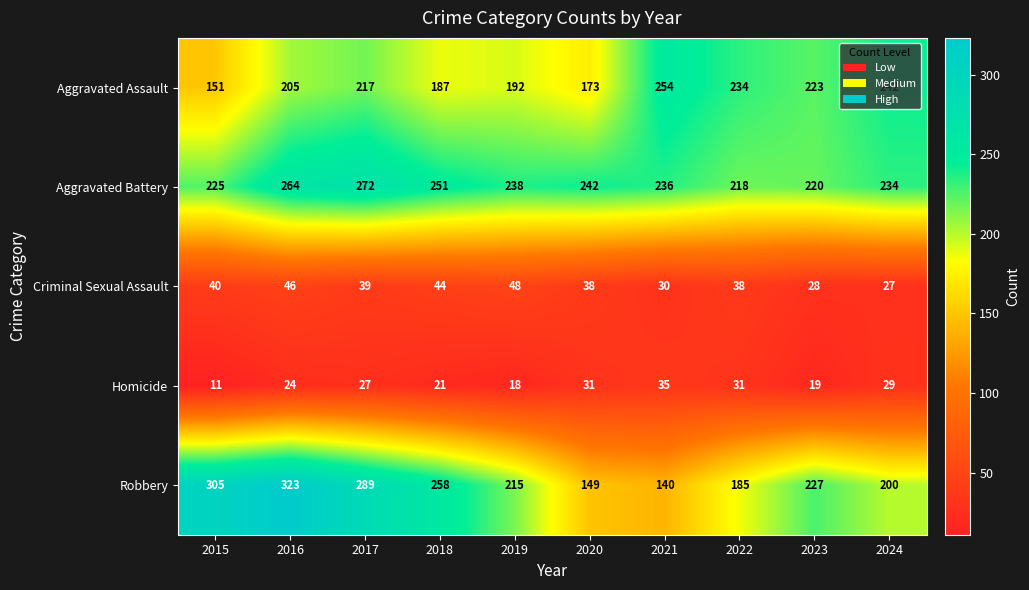

What is the sum of the Robbery values at 2023 and 2019?

442